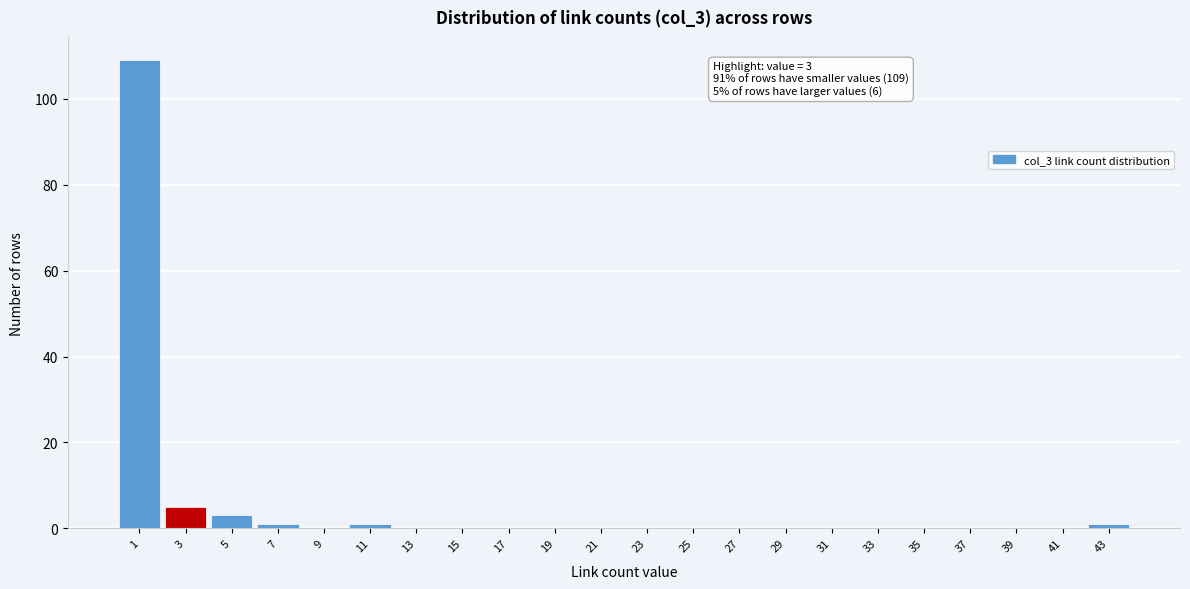

Reading left to right, transcribe all the data shown in this chart.

1=109	3=5	5=3	7=1	9=0	11=1	13=0	15=0	17=0	19=0	21=0	23=0	25=0	27=0	29=0	31=0	33=0	35=0	37=0	39=0	41=0	43=1